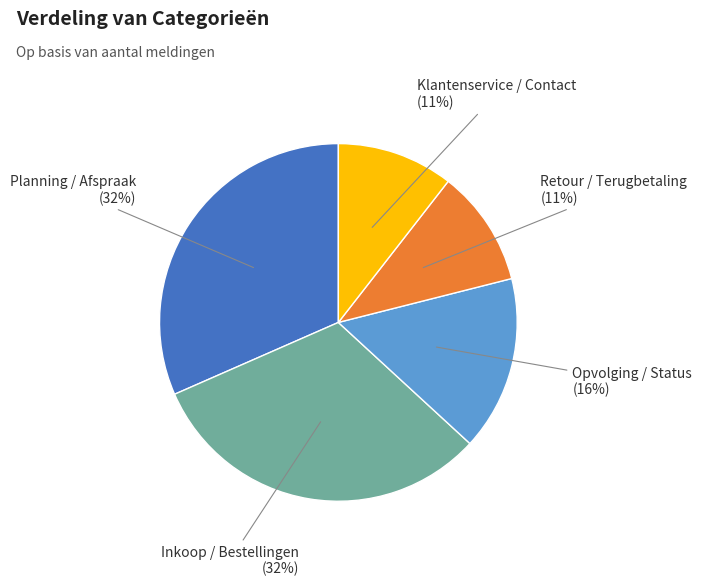

Which has a higher value, Inkoop / Bestellingen or Opvolging / Status?

Inkoop / Bestellingen